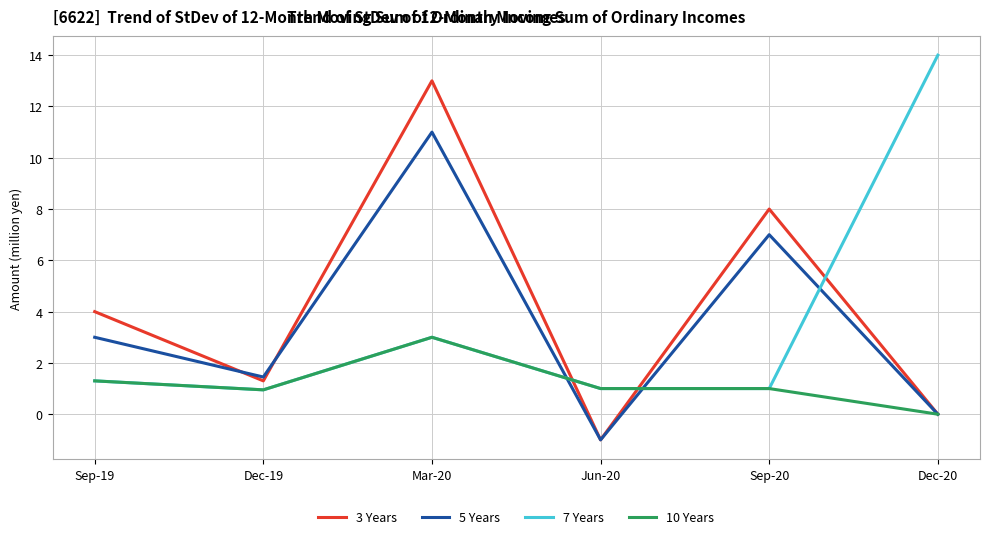

The value of 3 Years at Mar-20 is 13.0. True or false?

True